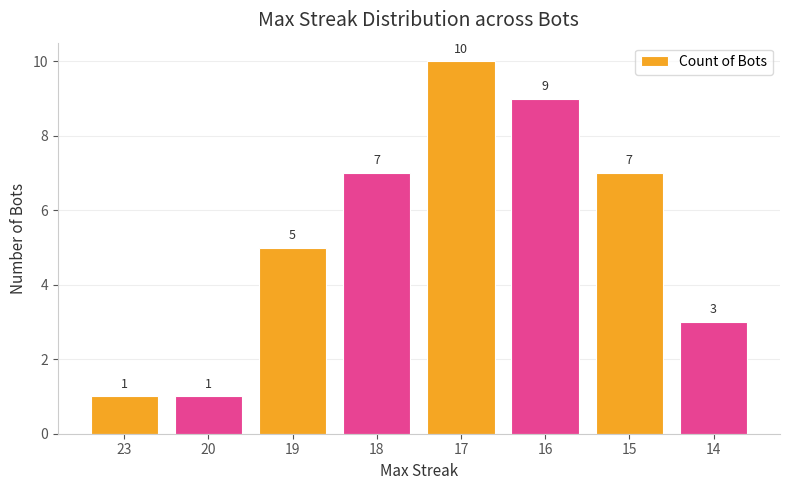

Count the values in the range 3 to 9.

5